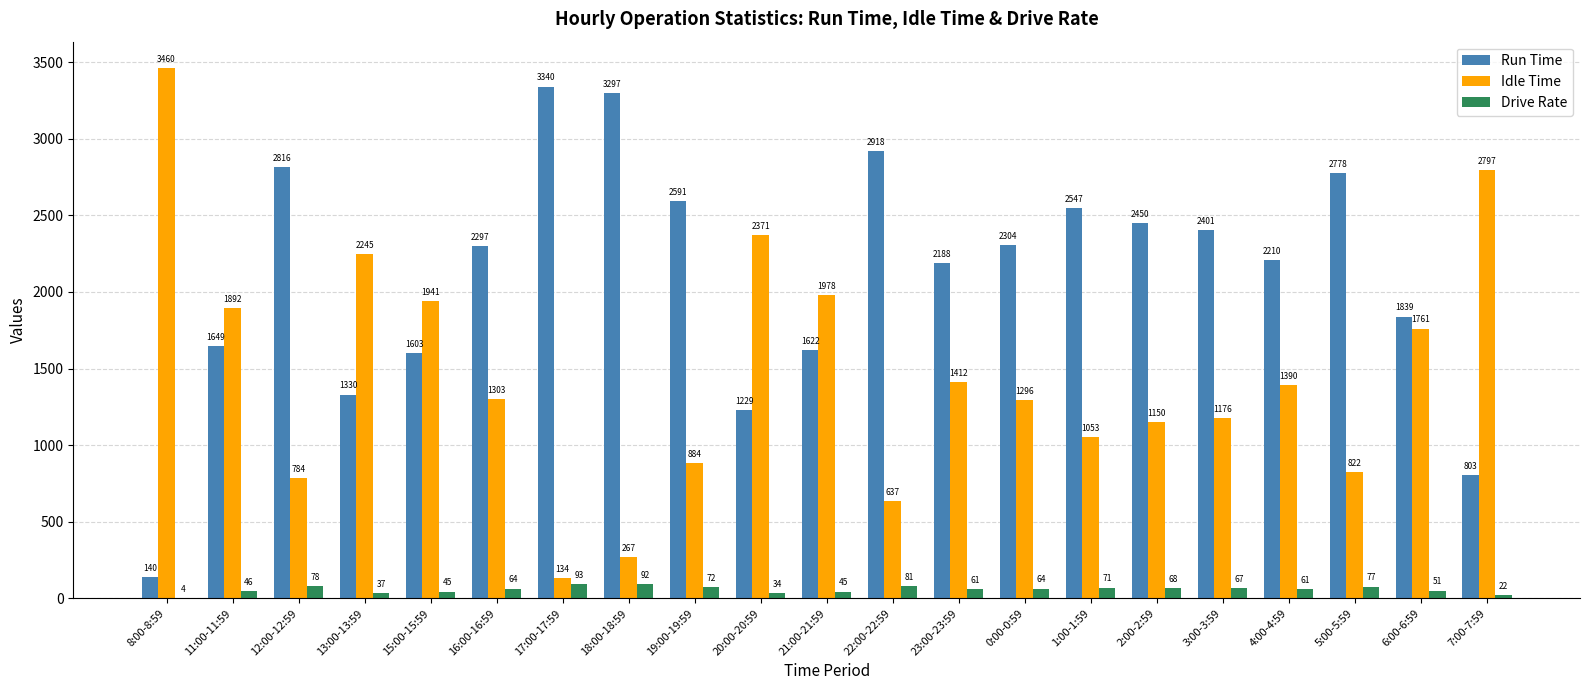

Which series has the widest spread of values?

Idle Time